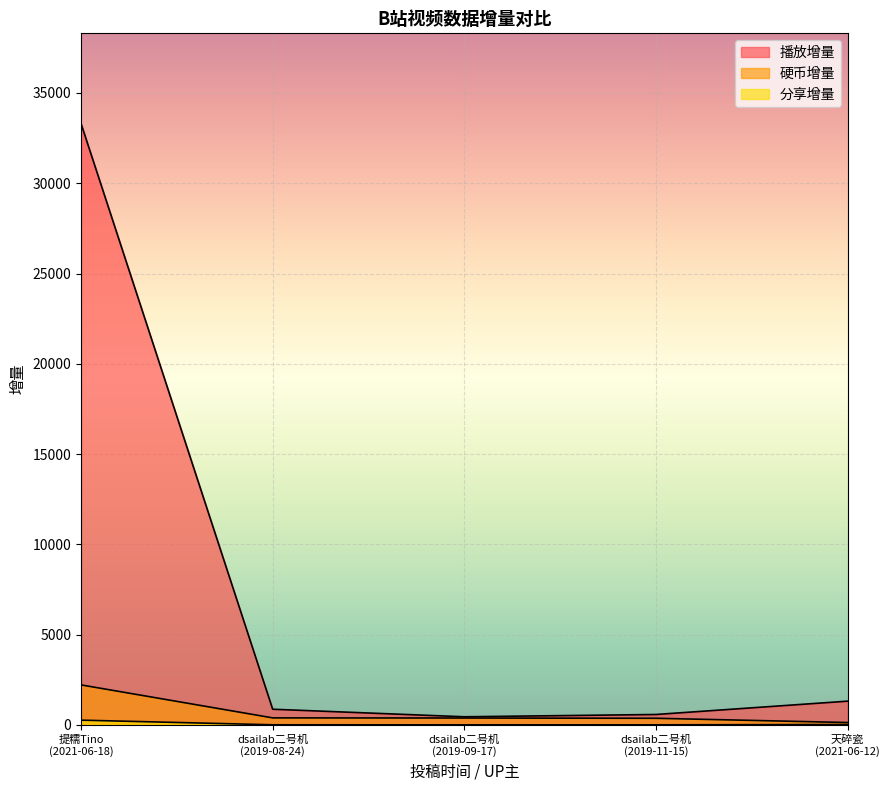

Reading left to right, list all the values displayed in this chart.

播放增量: 提糯Tino
(2021-06-18)=33307	dsailab二号机
(2019-08-24)=866	dsailab二号机
(2019-09-17)=448	dsailab二号机
(2019-11-15)=575	天碎瓷
(2021-06-12)=1313
硬币增量: 提糯Tino
(2021-06-18)=2214	dsailab二号机
(2019-08-24)=387	dsailab二号机
(2019-09-17)=379	dsailab二号机
(2019-11-15)=365	天碎瓷
(2021-06-12)=129
分享增量: 提糯Tino
(2021-06-18)=261	dsailab二号机
(2019-08-24)=4	dsailab二号机
(2019-09-17)=0	dsailab二号机
(2019-11-15)=2	天碎瓷
(2021-06-12)=19